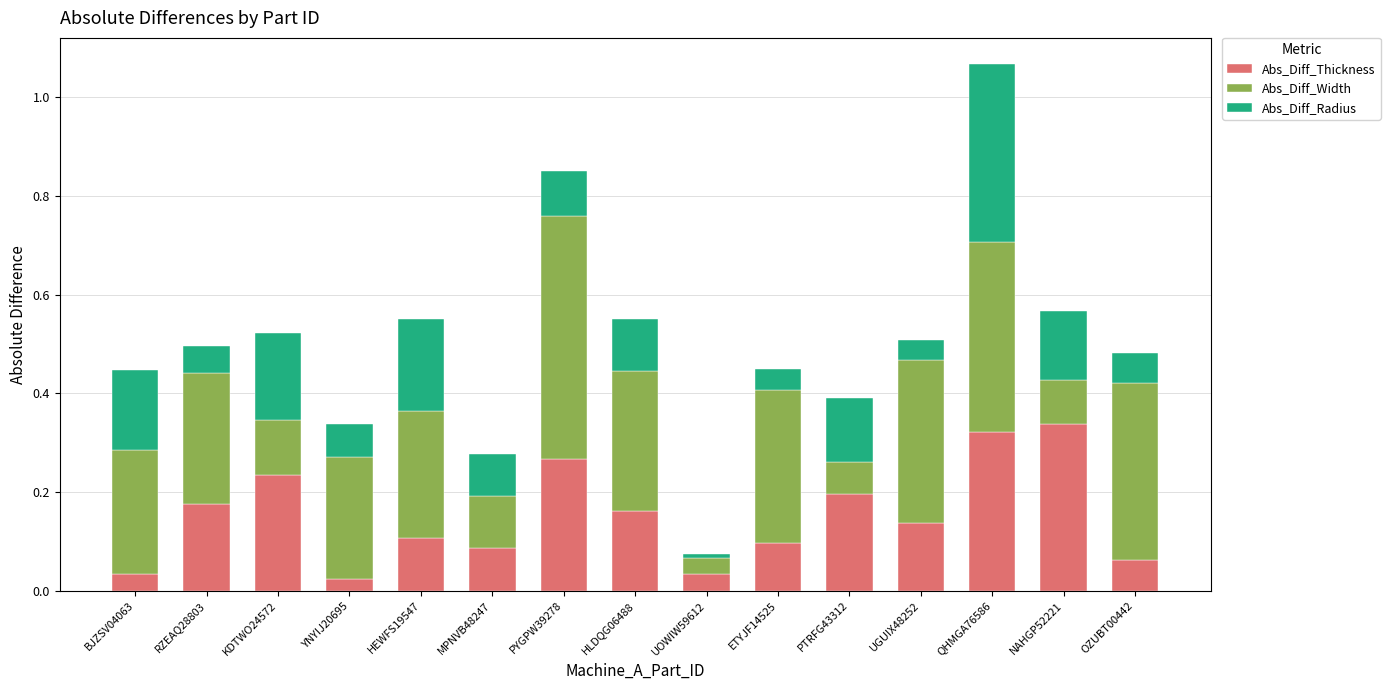

Is it true that Abs_Diff_Thickness equals 0.2 at HEWFS19547?

False